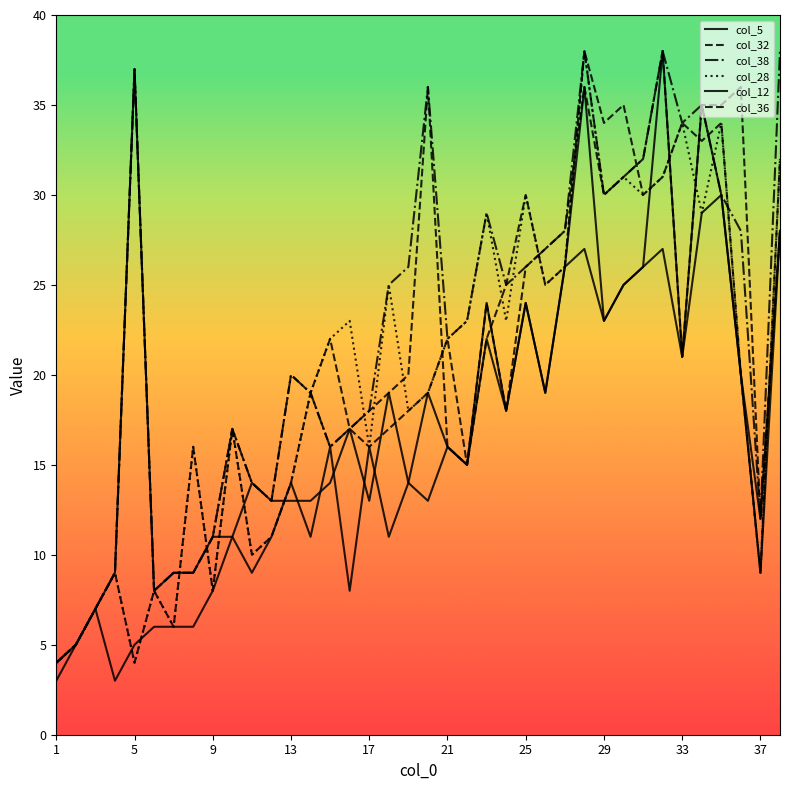

Does the chart have visible grid lines?

No